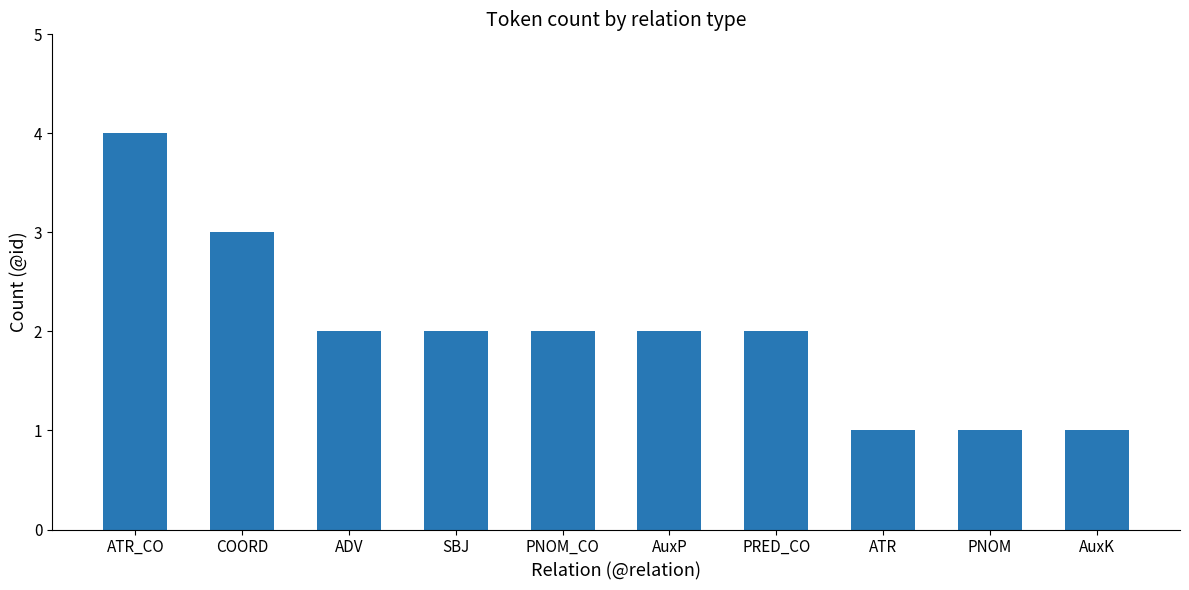

What is the value of the 5th bar from the left?

2